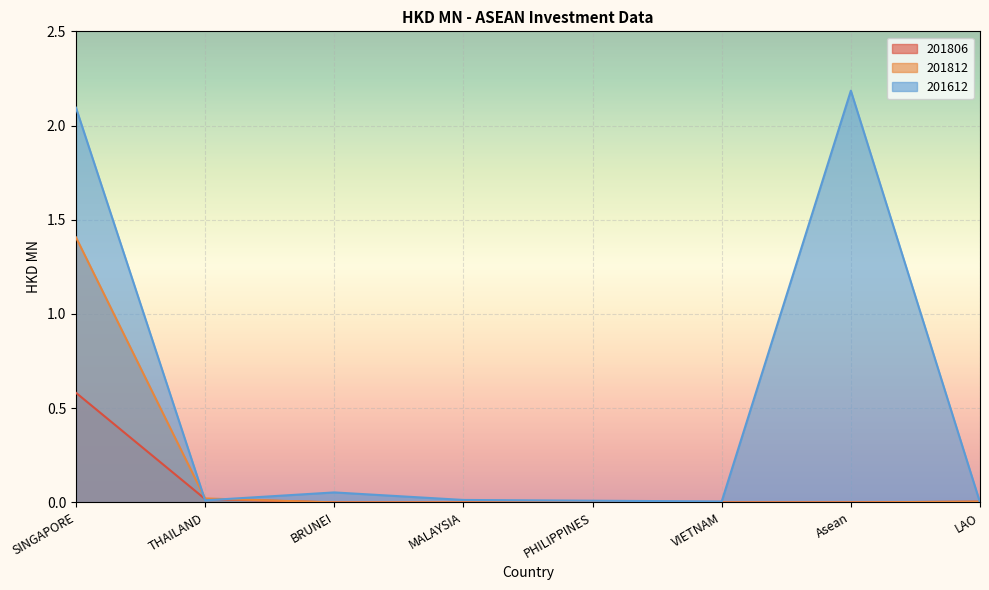

At which category does 201612 reach its first local valley?

THAILAND